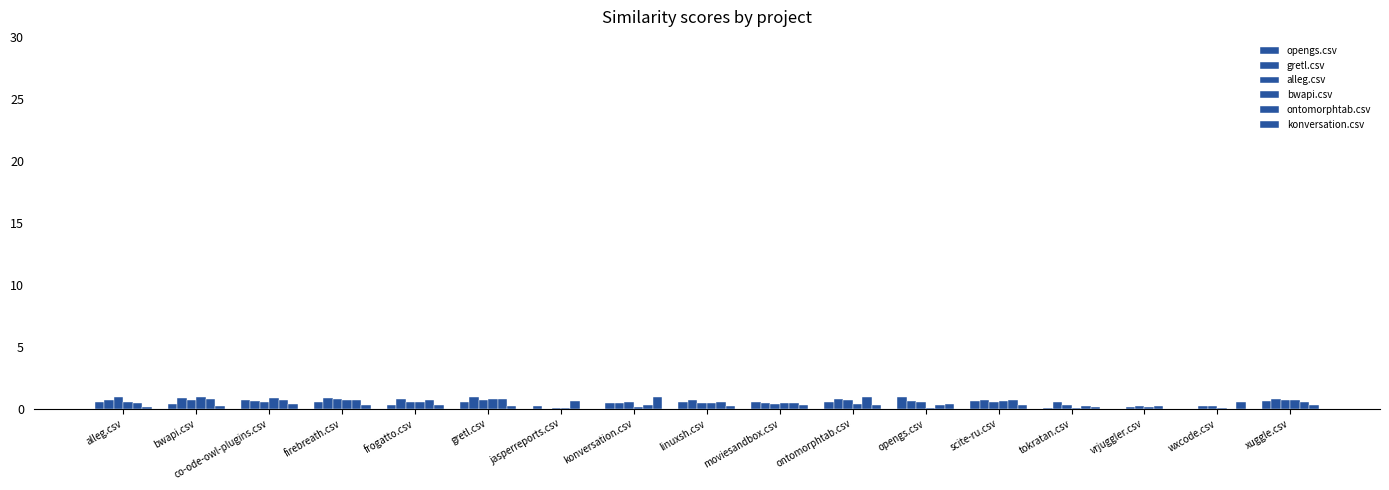

Which series has the largest total across all categories?

gretl.csv